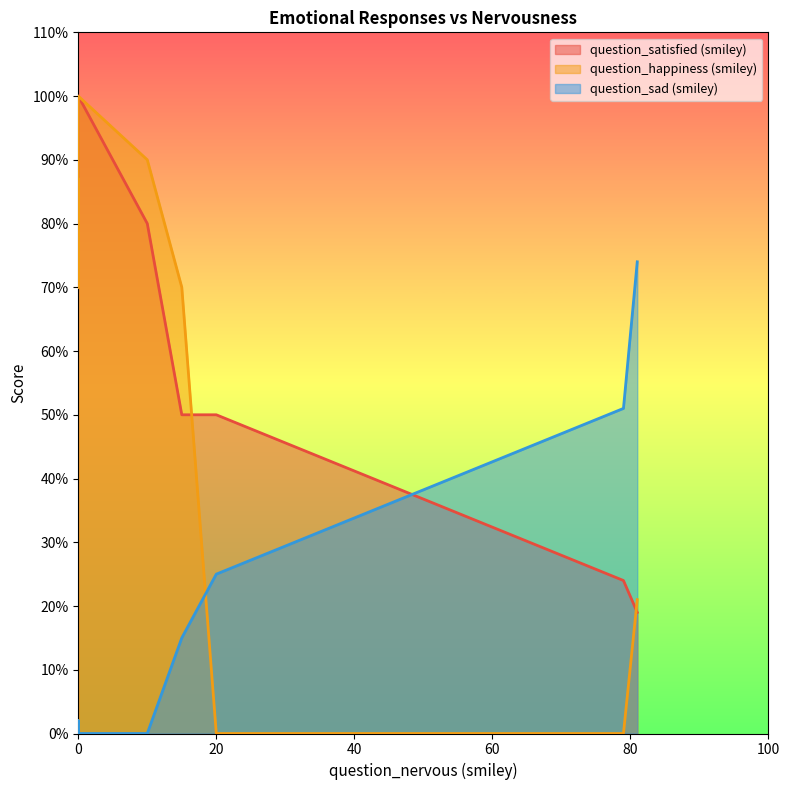

What is the spread (max minus min) of values at 15?

55